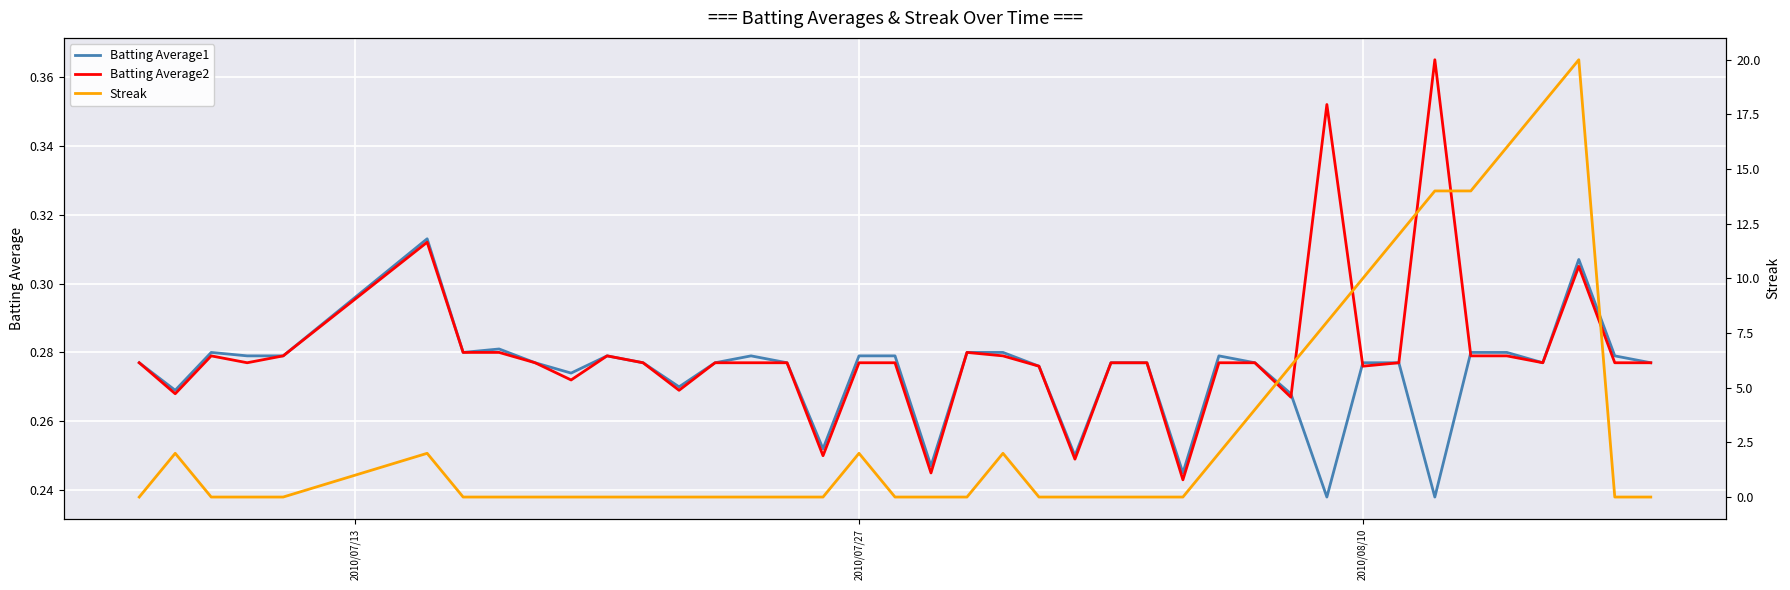

Which series ends up on top after the final intersection of Batting Average2 and Streak?

Batting Average2